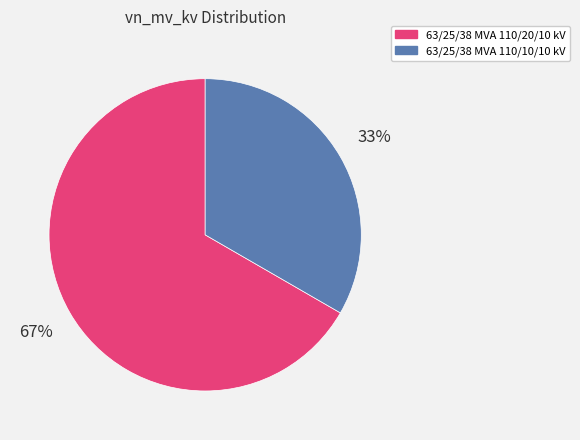

Which category has the biggest portion of the pie?

63/25/38 MVA 110/20/10 kV